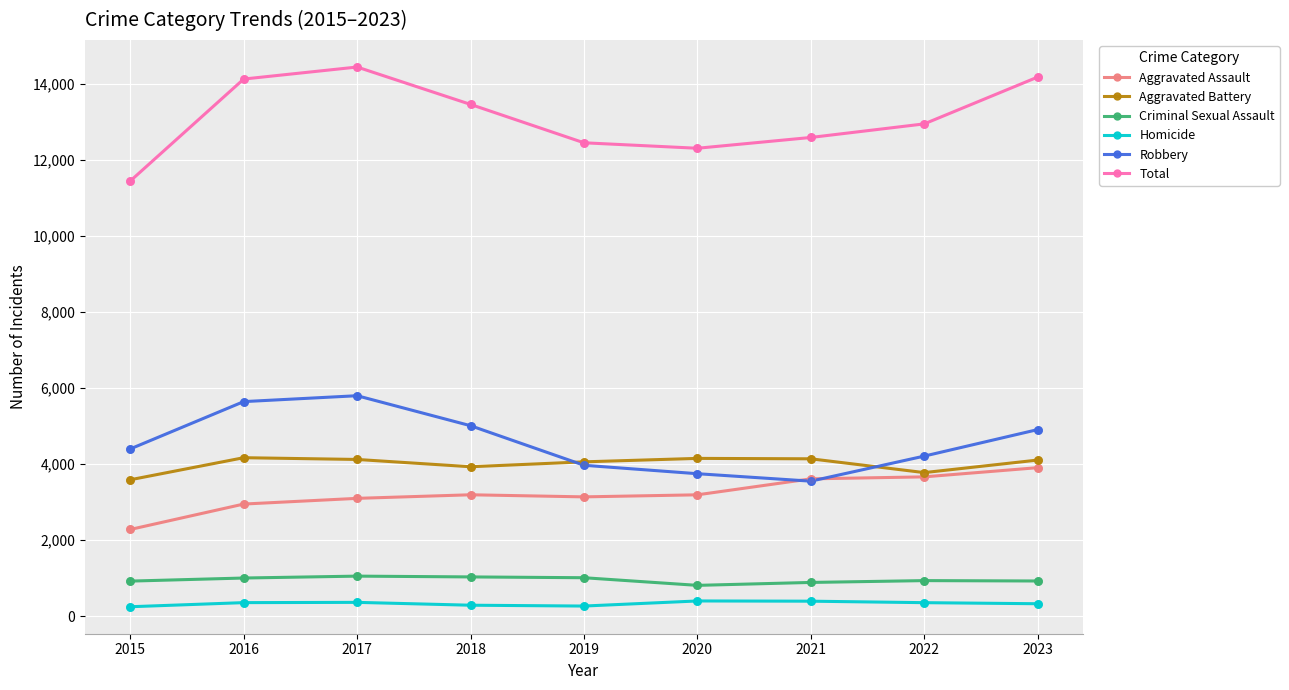

Which series has the largest total across all categories?

Total